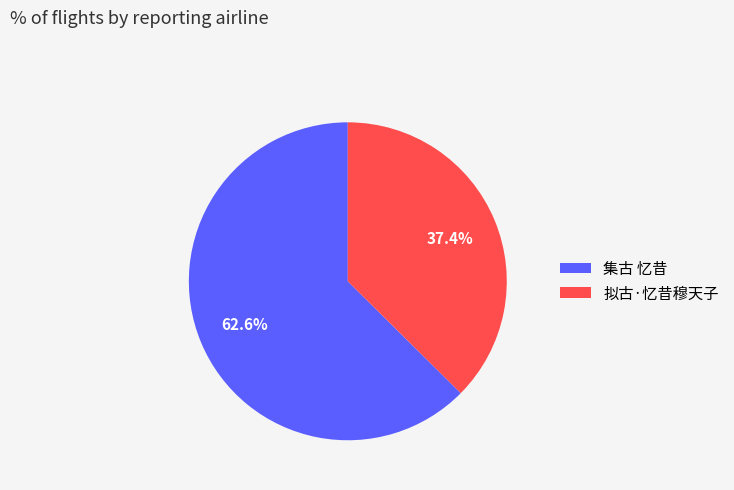

Rank the categories by value from lowest to highest.

拟古·忆昔穆天子, 集古 忆昔